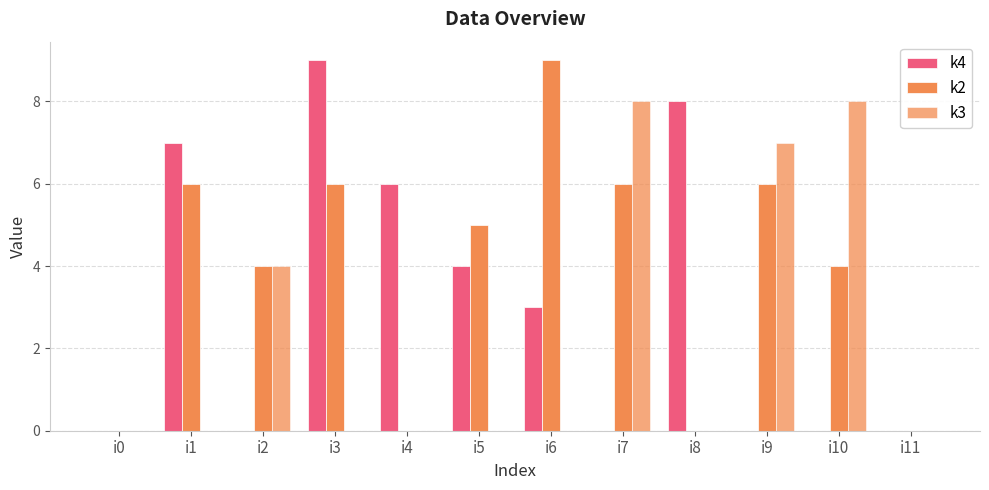

What is the difference between the k2 values at i10 and i6?

5